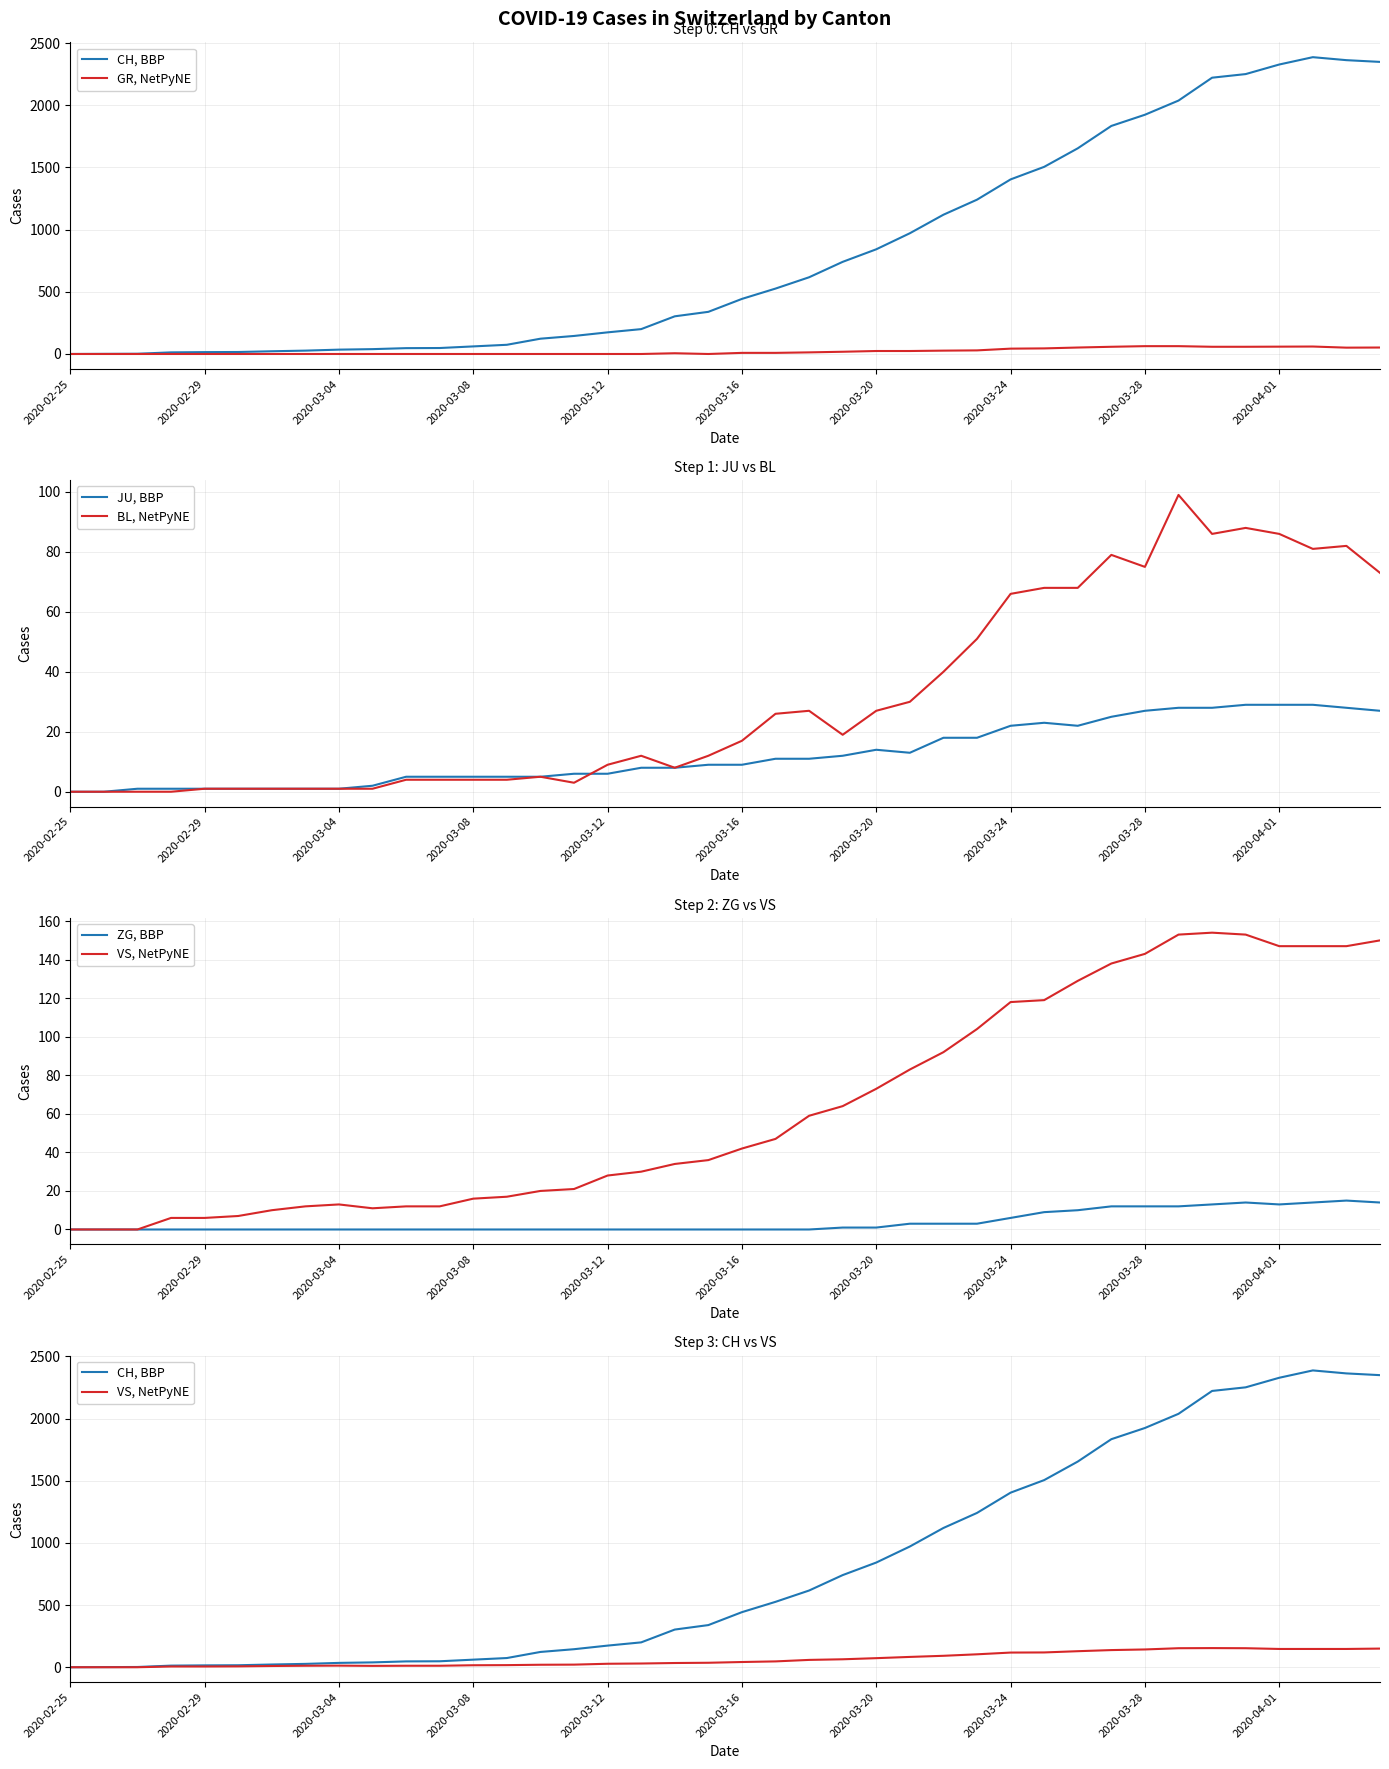

How many categories are shown in the chart?

40